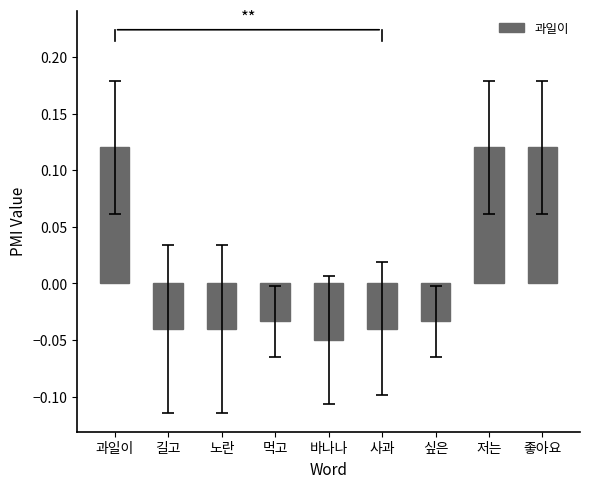

What is the label of the 2nd bar from the right?

저는